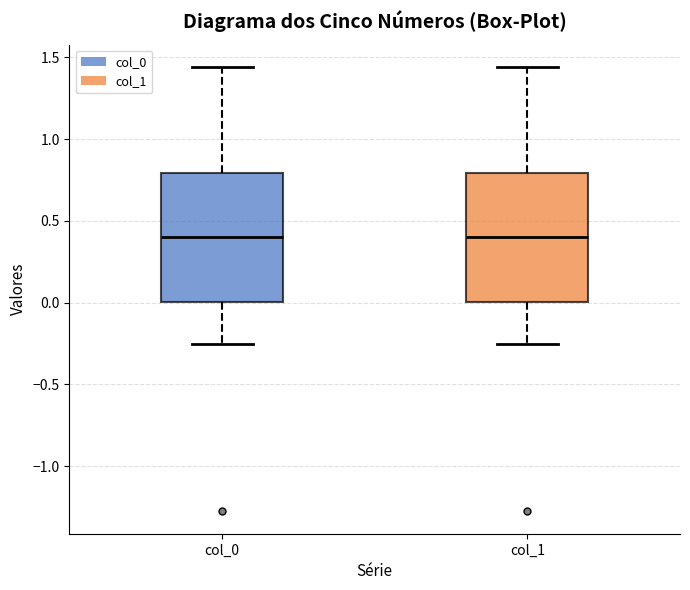

Reading left to right, transcribe this box plot: for each box, give where its median line is, the range the box spans, and where its two whiskers end, as read against the y-axis. The values are not printed on the chart, so give them approximately, as read against the axis.

col_0: median 0.40, box 0.00 to 0.80, whiskers -0.25 to 1.45
col_1: median 0.40, box 0.00 to 0.80, whiskers -0.25 to 1.45